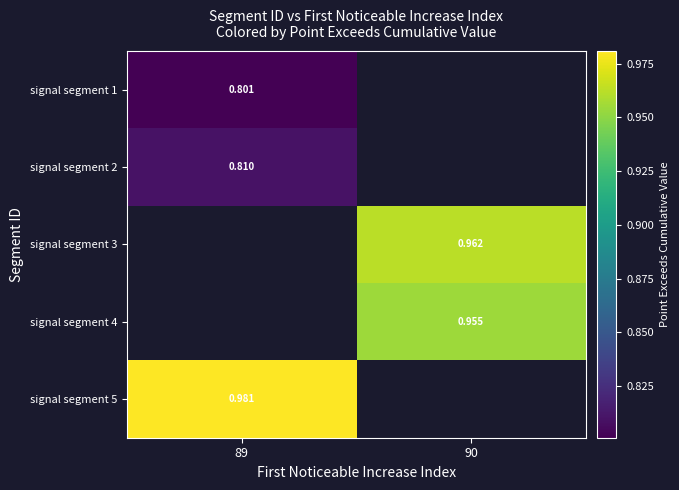

How many data points does each series have?

2